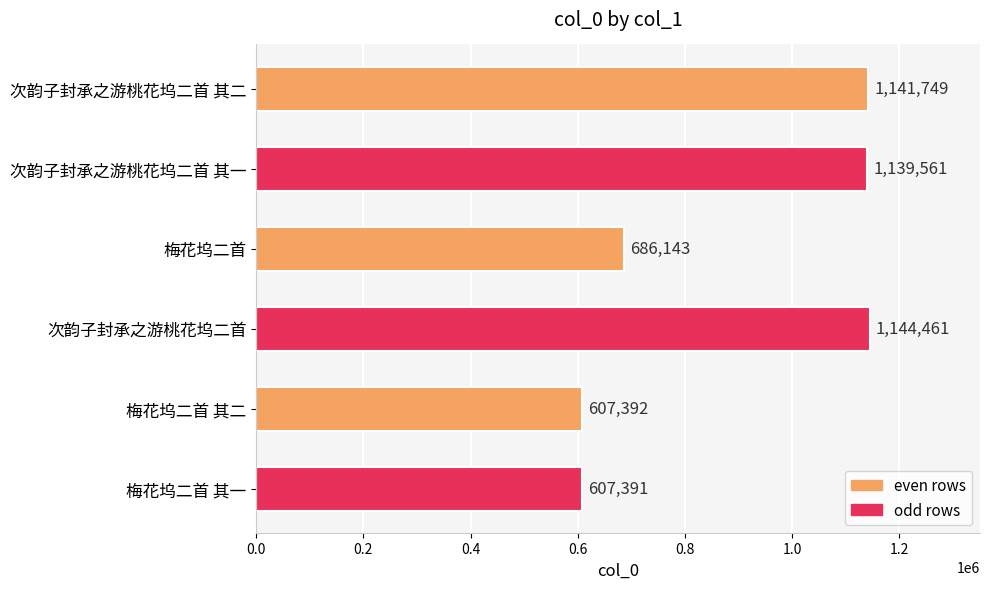

What is the difference between the maximum and minimum values?

537070